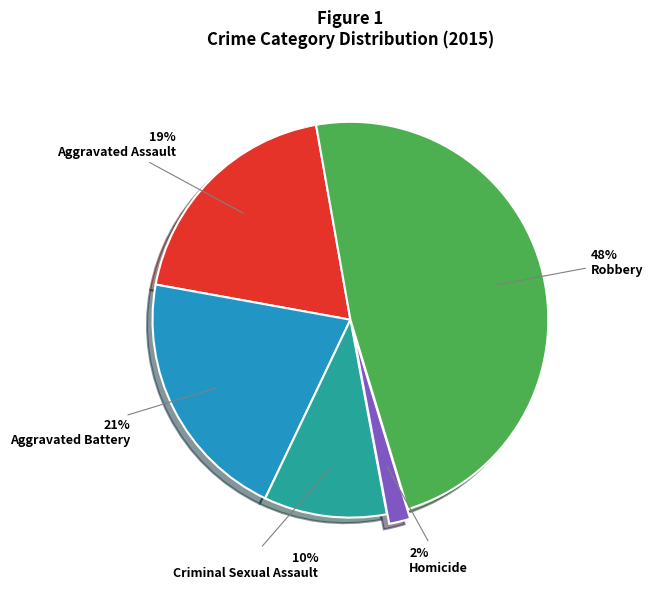

Is the sum of Robbery and Criminal Sexual Assault greater than half?

Yes